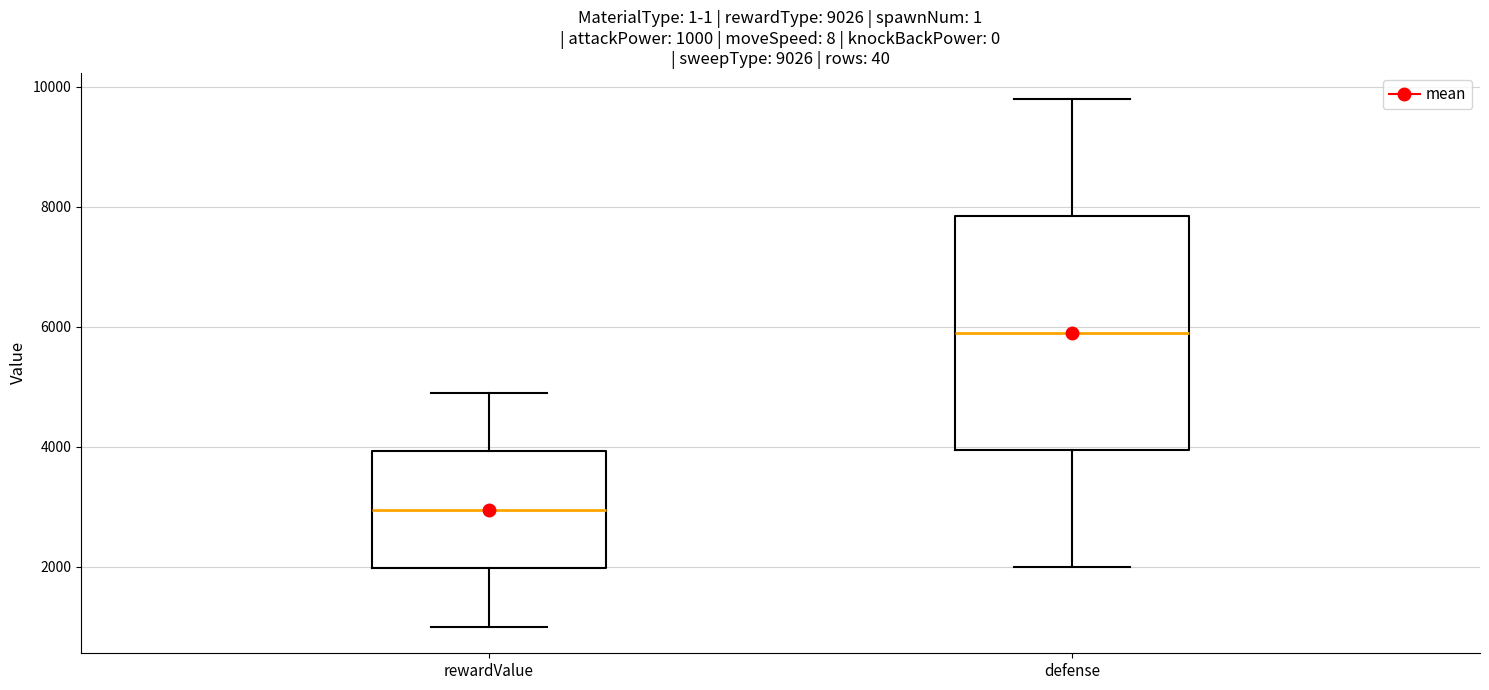

Which box has the highest median line?

defense